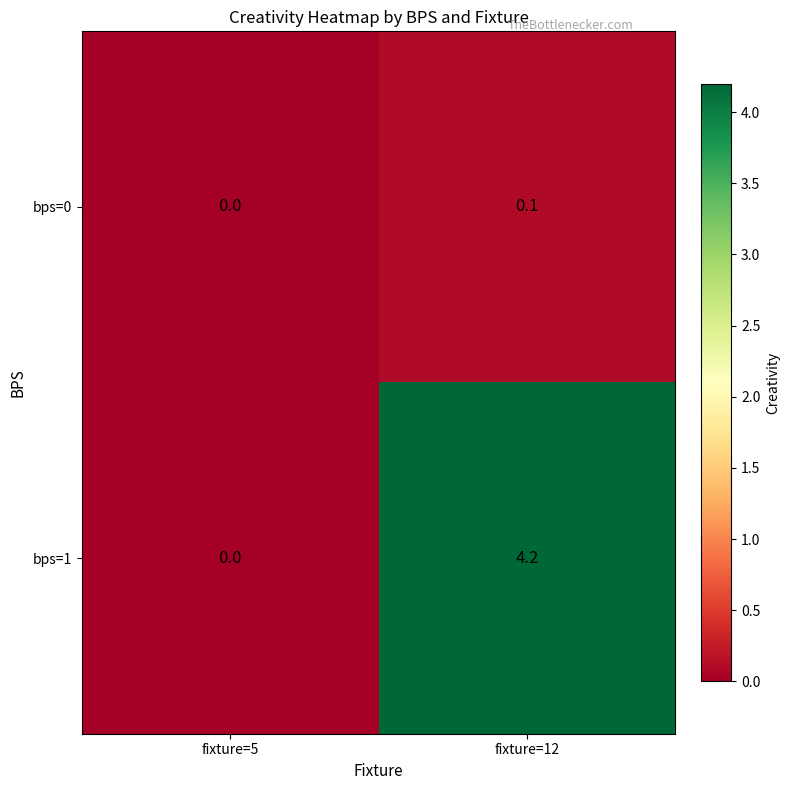

What is the difference between the maximum and minimum values in the bps=1 series?

4.2